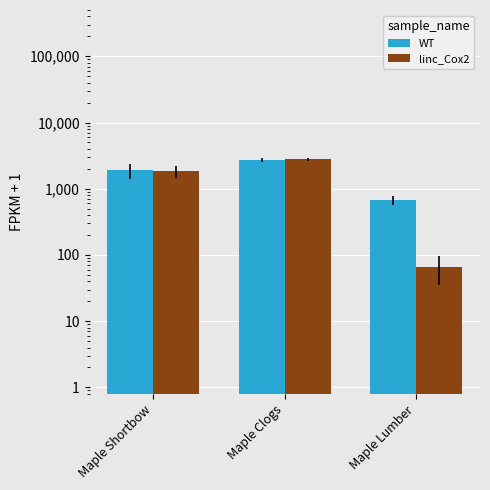

The value of linc_Cox2 at Maple Shortbow is 1001. True or false?

False